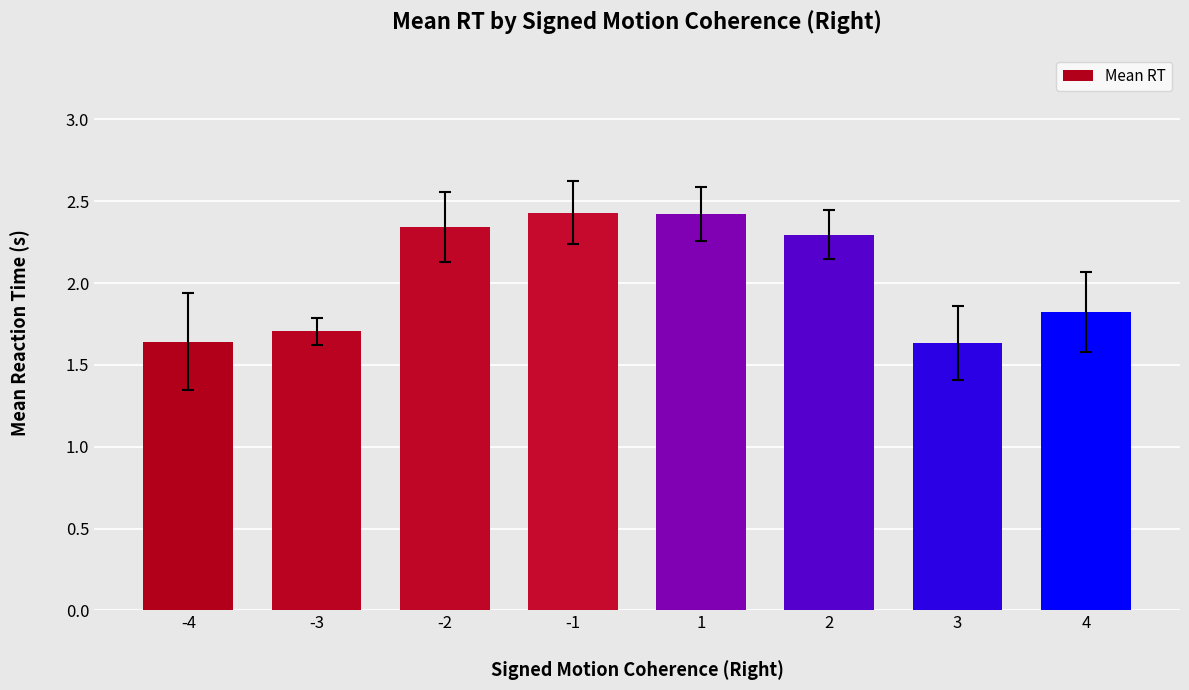

Are the bars grouped side by side (vs. stacked)?

No